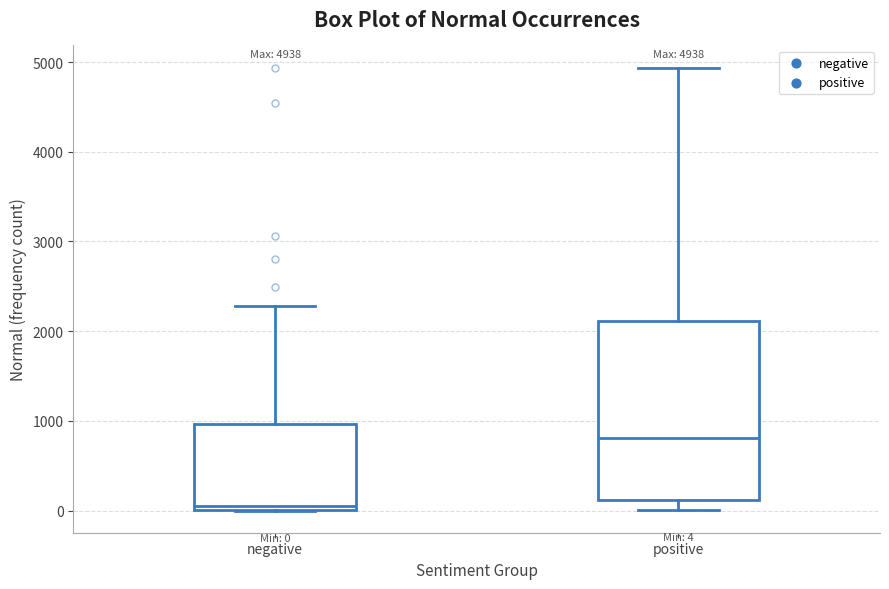

Which box has the lowest median line?

negative